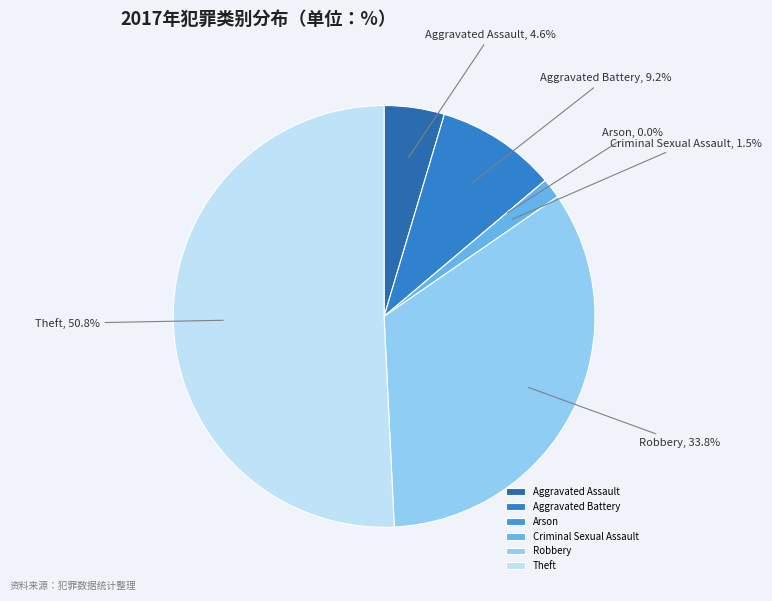

Does any single category account for the majority?

Yes